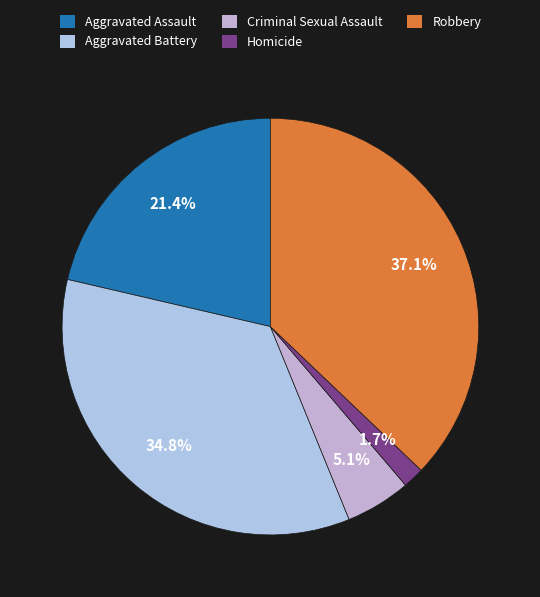

What percentage is the Robbery slice, to the nearest percent?

37%